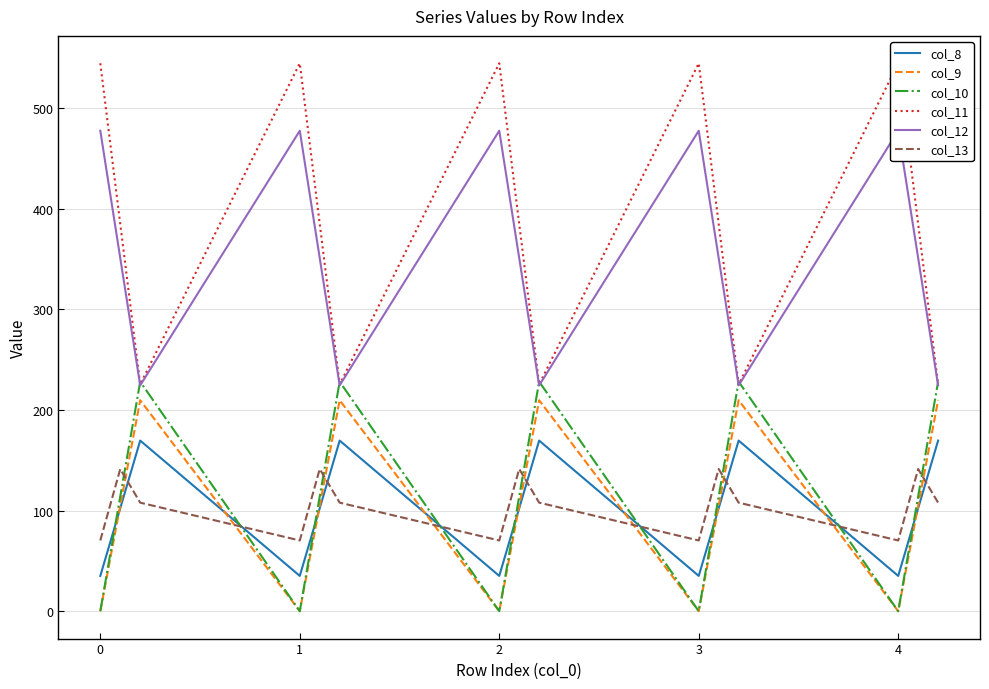

How many intersections are there between col_10 and col_8?

9